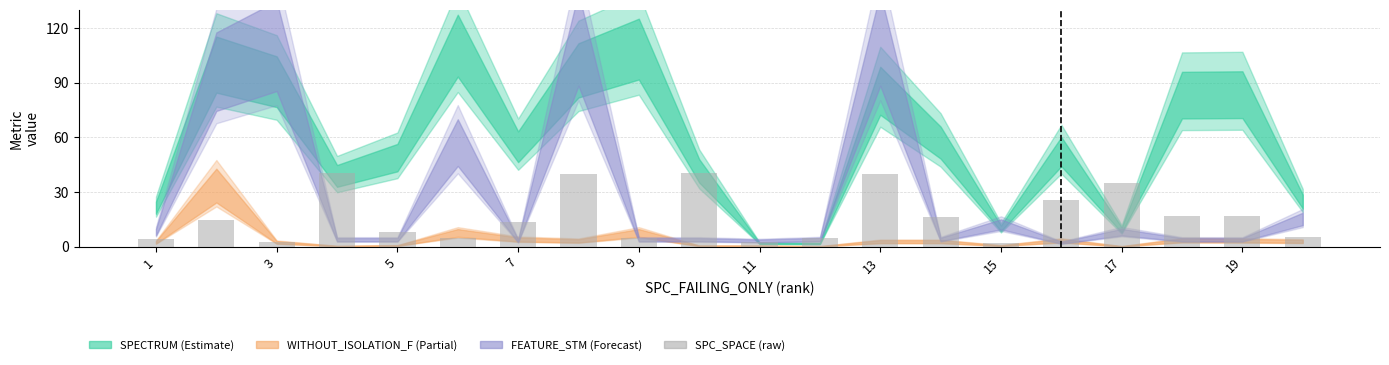

What is the greatest value displayed?

40.5